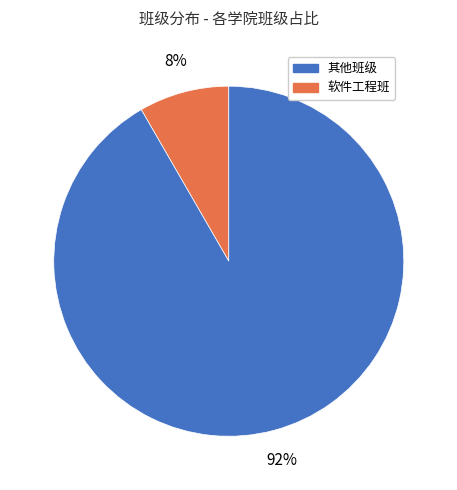

Does any single category account for the majority?

Yes